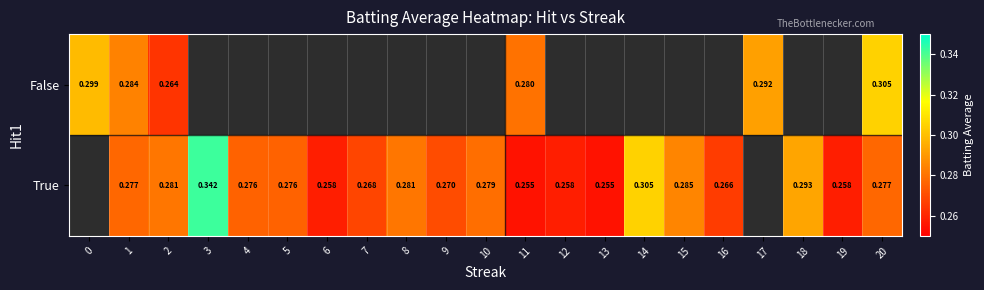

How many data points in True are above 0?

19